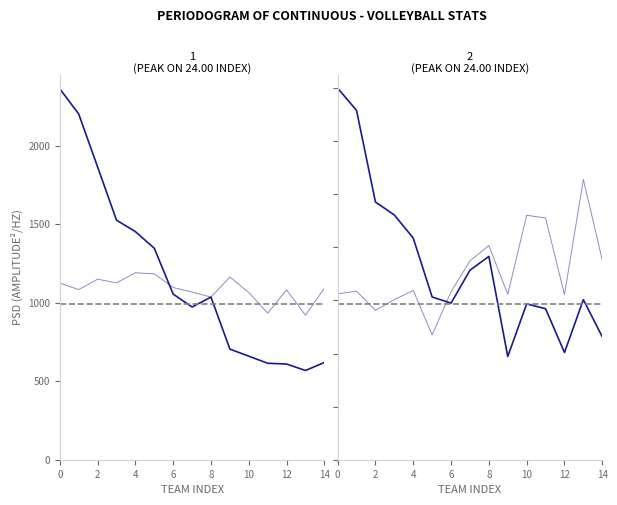

Reading left to right, transcribe all the data shown in this chart.

Total Points For: 2361.0	2201.0	1864.0	1525.0	1452.0	1346.0	1054.0	972.0	1035.0	704.0	659.0	614.0	609.0	568.0	619.0
Set 1 Pts For avg (x100): 1125.0	1083.0	1149.0	1126.0	1190.0	1183.0	1096.0	1067.0	1035.0	1163.0	1064.0	933.0	1081.0	920.0	1092.0
Total Points Against: 1400.0	1316.0	971.0	922.0	835.0	613.0	590.0	714.0	766.0	389.0	587.0	569.0	404.0	603.0	463.0
Set 1 Pts Against avg (x100): 625.0	635.0	563.0	603.0	638.0	470.0	633.0	749.0	807.0	623.0	921.0	911.0	622.0	1056.0	752.0